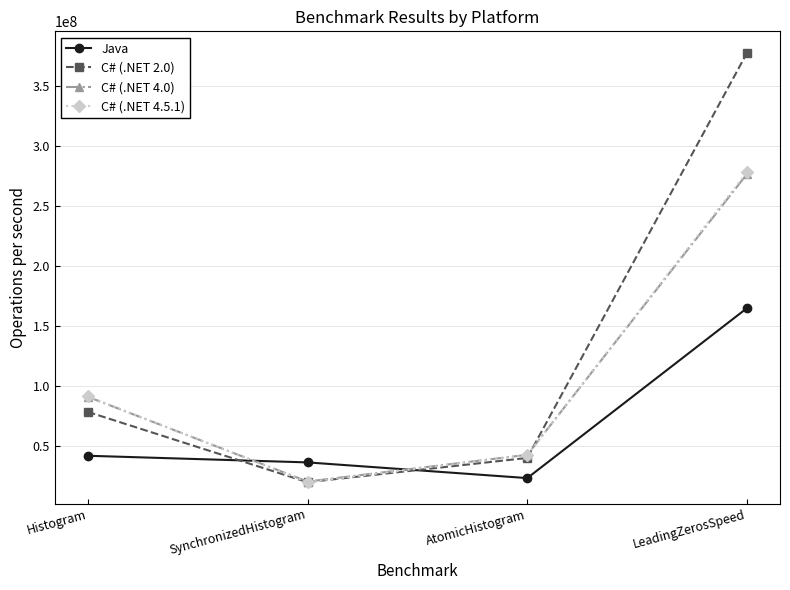

Rank the categories by C# (.NET 4.5.1) value from highest to lowest.

LeadingZerosSpeed, Histogram, AtomicHistogram, SynchronizedHistogram